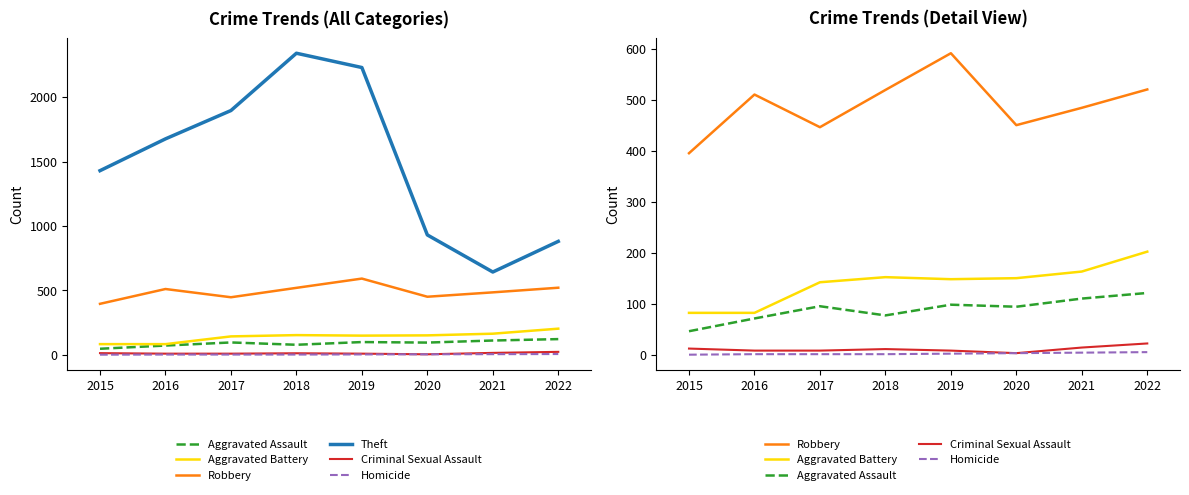

What is the difference between the maximum and minimum values in the Theft series?

1699